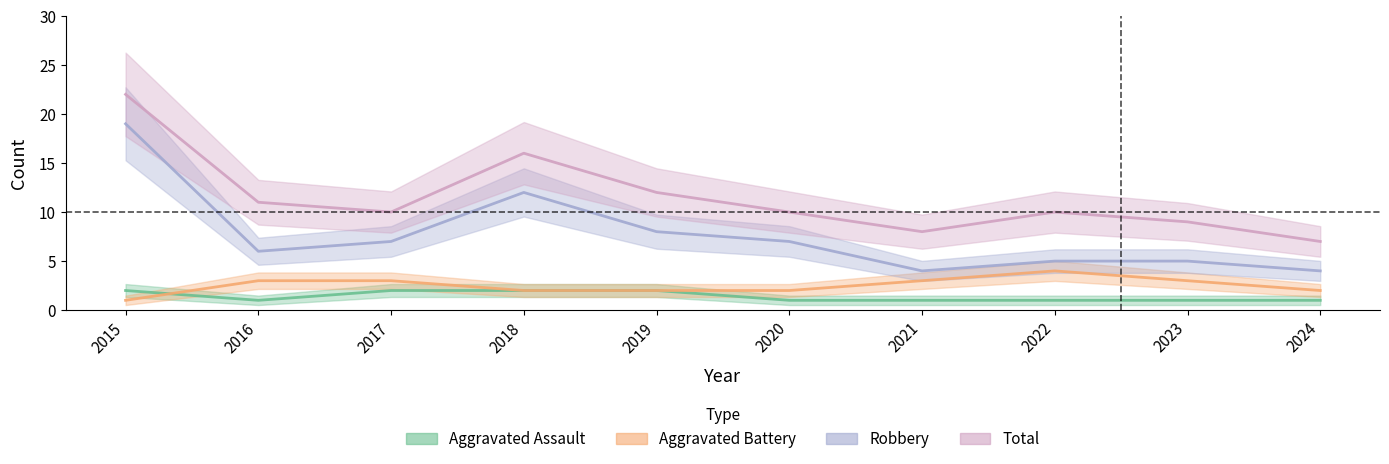

Reading left to right, what are all the values shown in this chart?

Aggravated Assault: 2	1	2	2	2	1	1	1	1	1
Aggravated Battery: 1	3	3	2	2	2	3	4	3	2
Robbery: 19	6	7	12	8	7	4	5	5	4
Total: 22	11	10	16	12	10	8	10	9	7